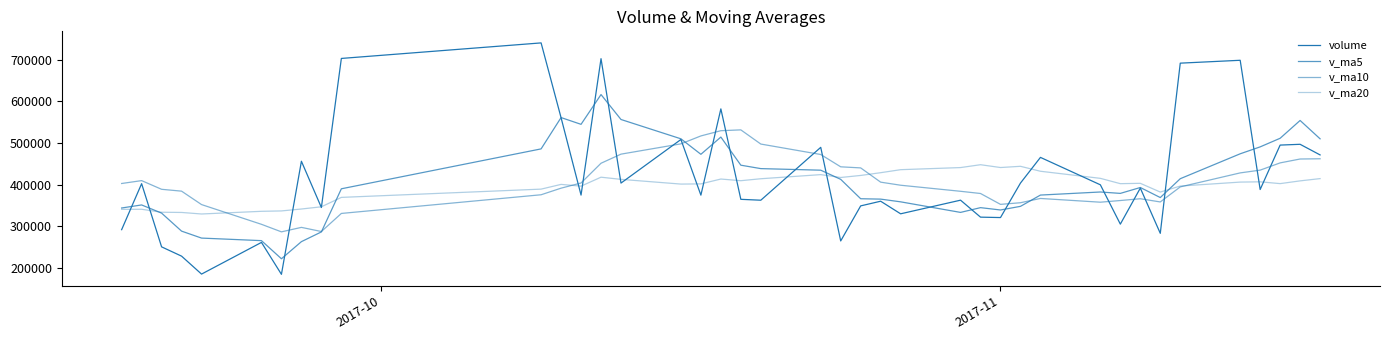

In v_ma10, how many points are higher than both neighbors (excluding endpoints)?

5